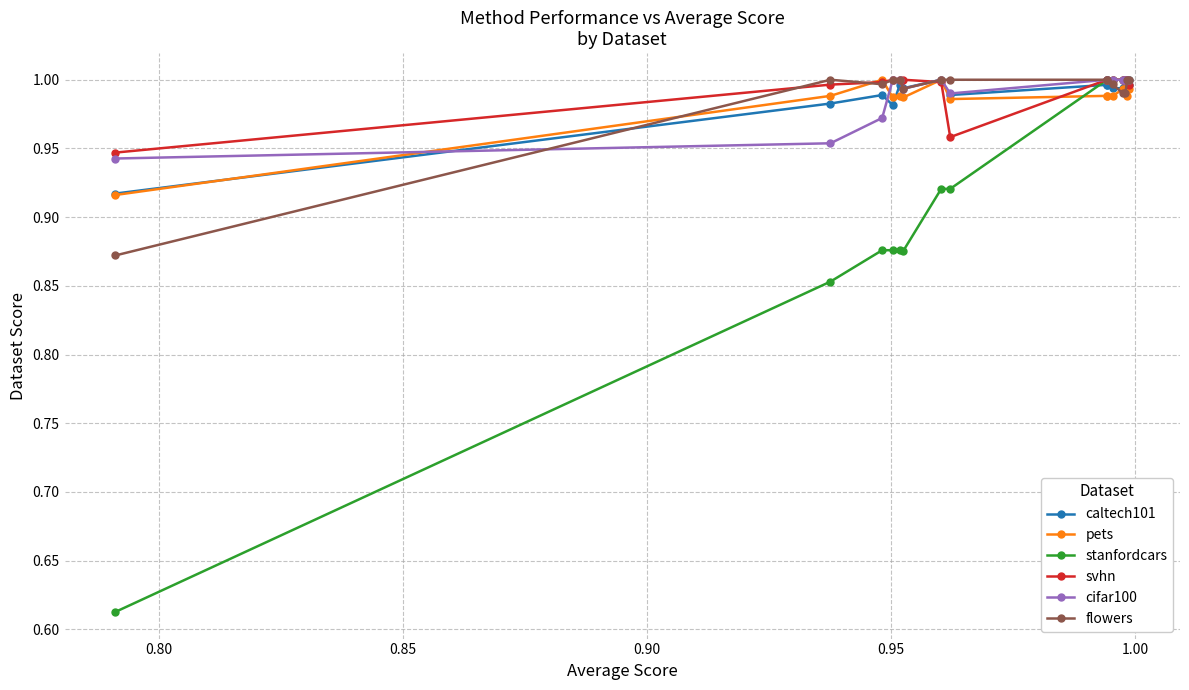

What is the smallest value displayed?

0.6